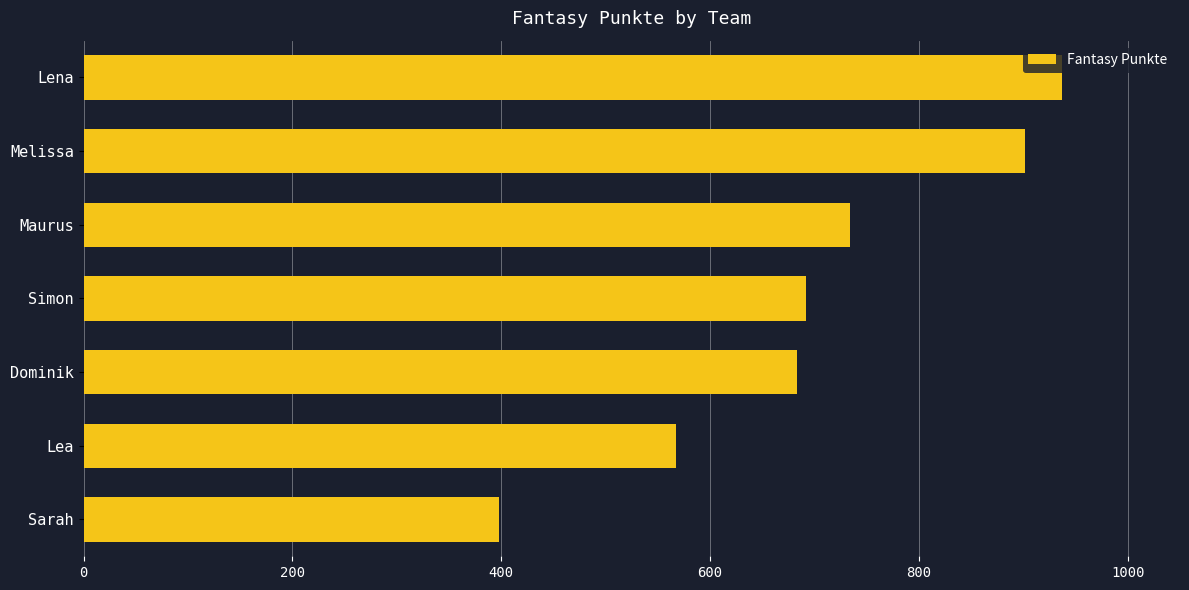

True or false: the data shows 683 at Dominik.

True